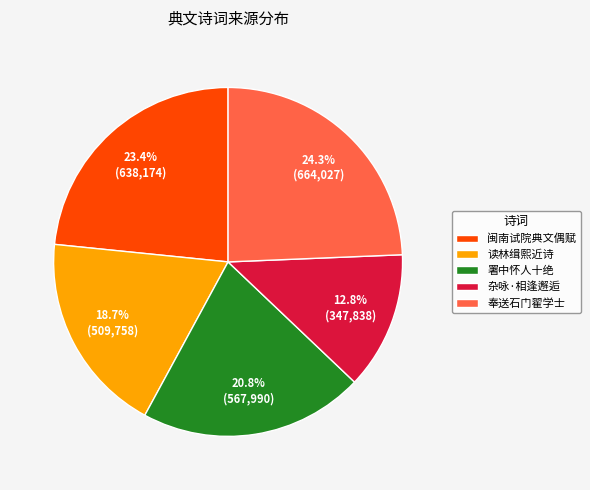

Which slice is the smallest?

杂咏·相逢邂逅